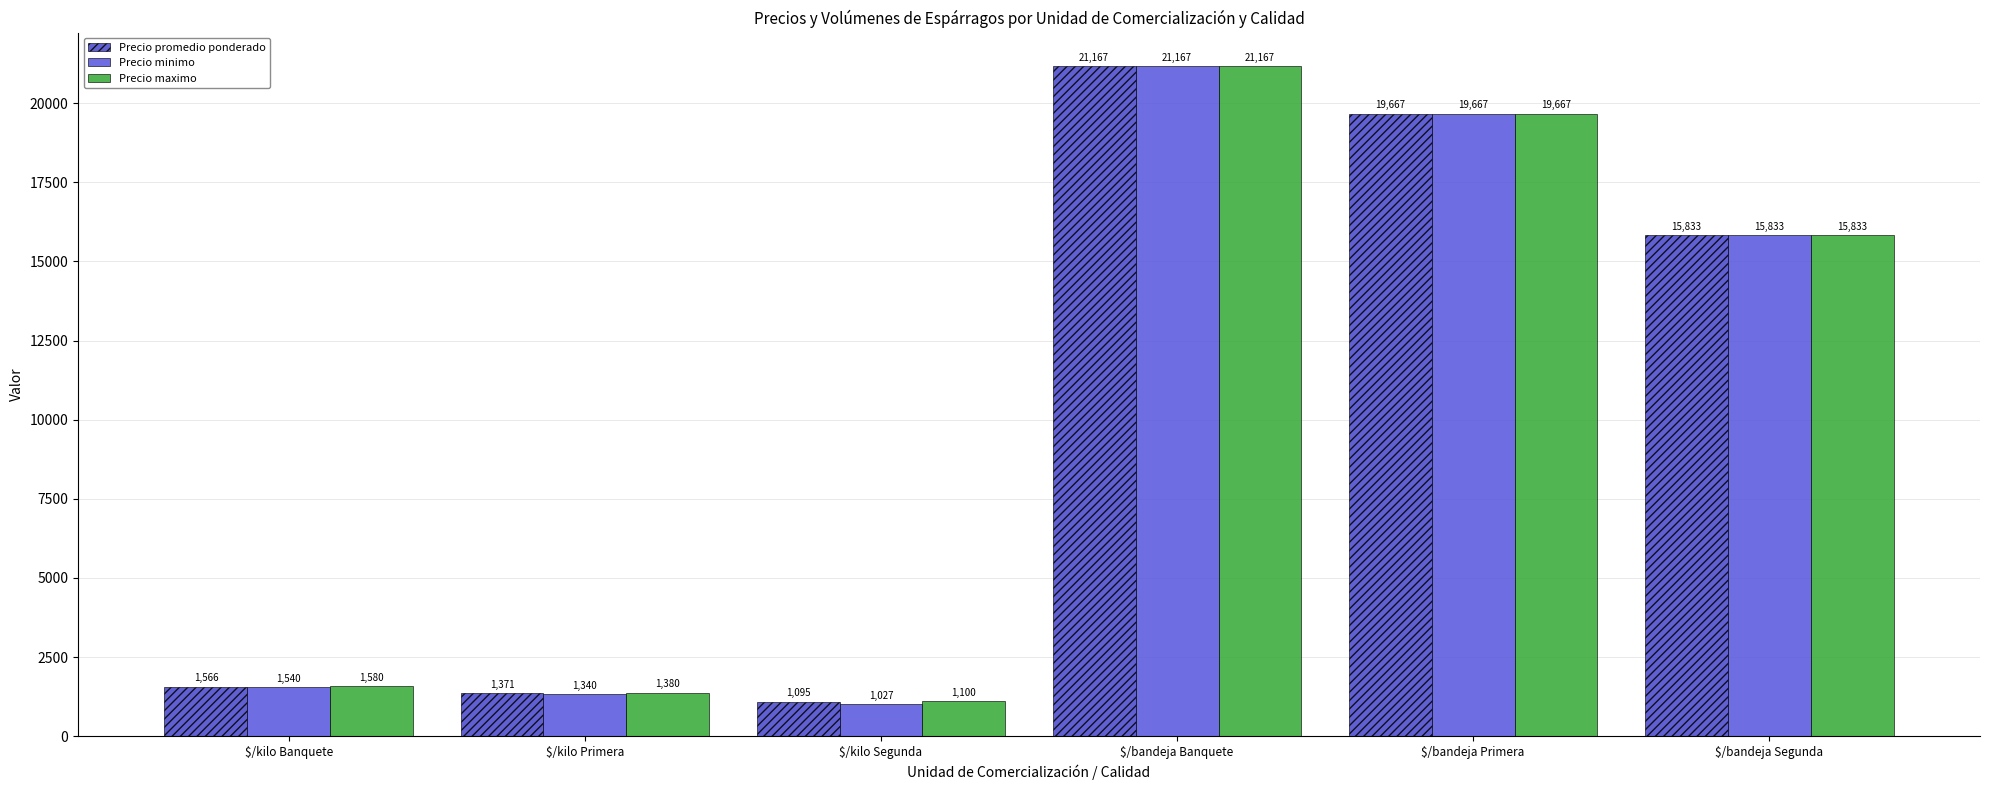

Is the value of Precio maximo at $/kilo Segunda greater than the value of Precio minimo at $/bandeja Banquete?

No